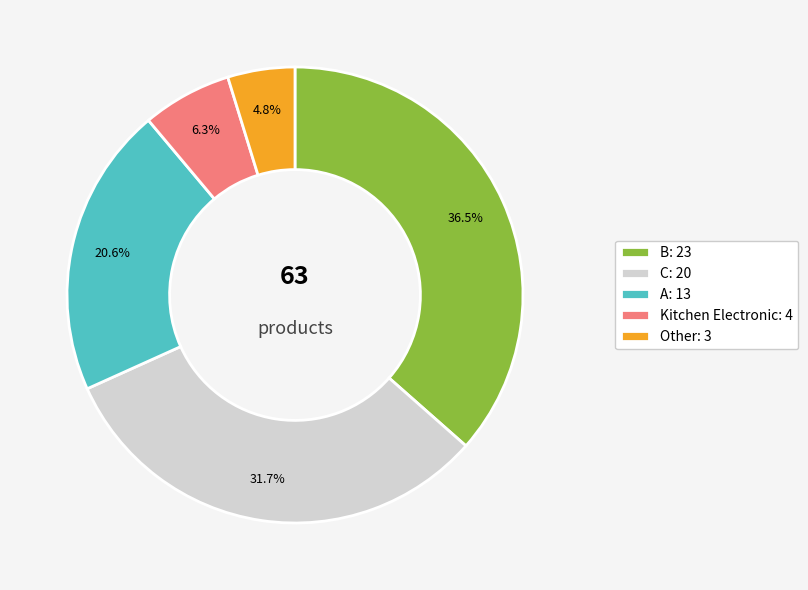

Combined, do Kitchen Electronic: 4 and C: 20 account for over 50%?

No